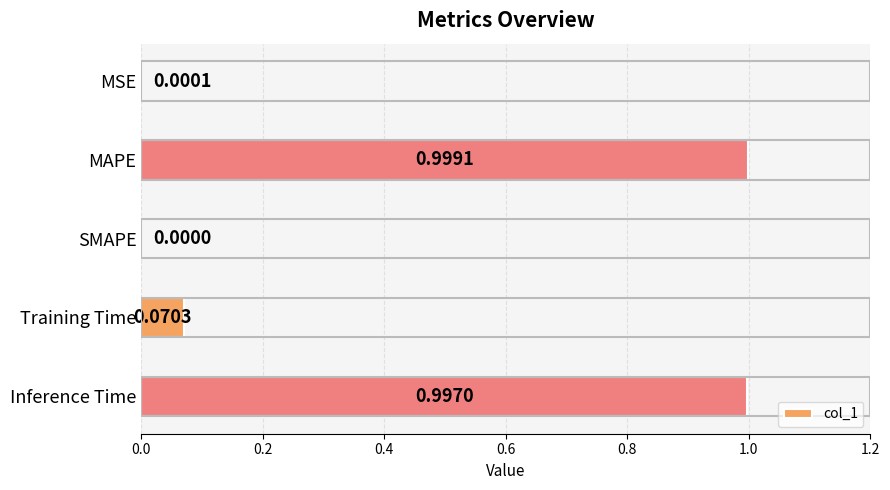

Which category has the highest value across all series?

MAPE